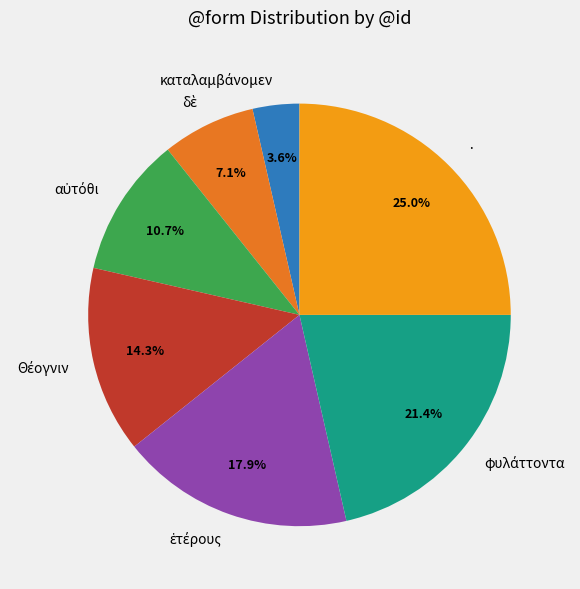

What is the largest slice in the pie chart?

·